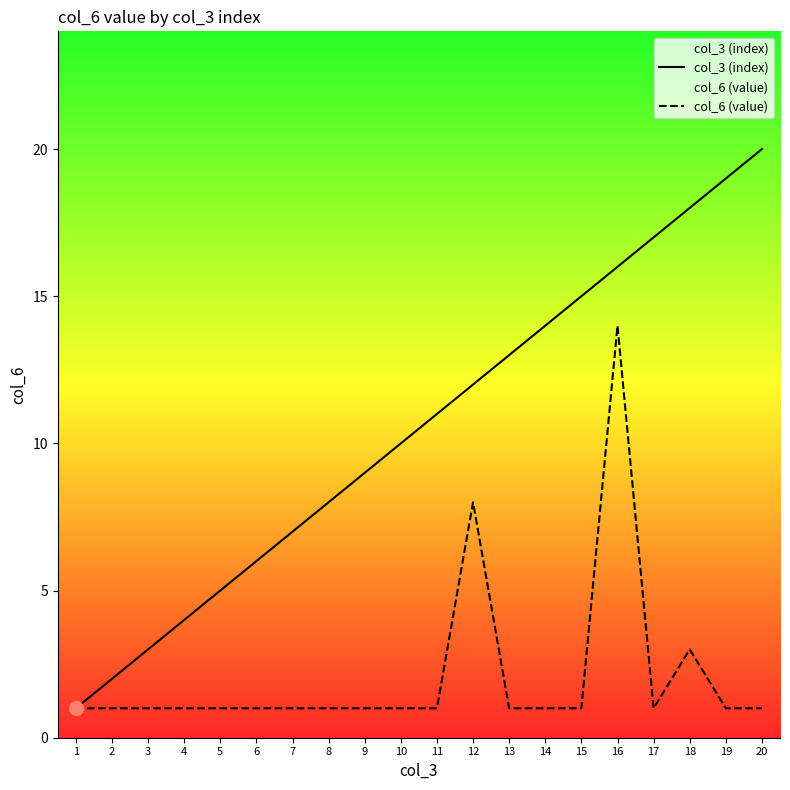

How many lines are shown in the chart?

2